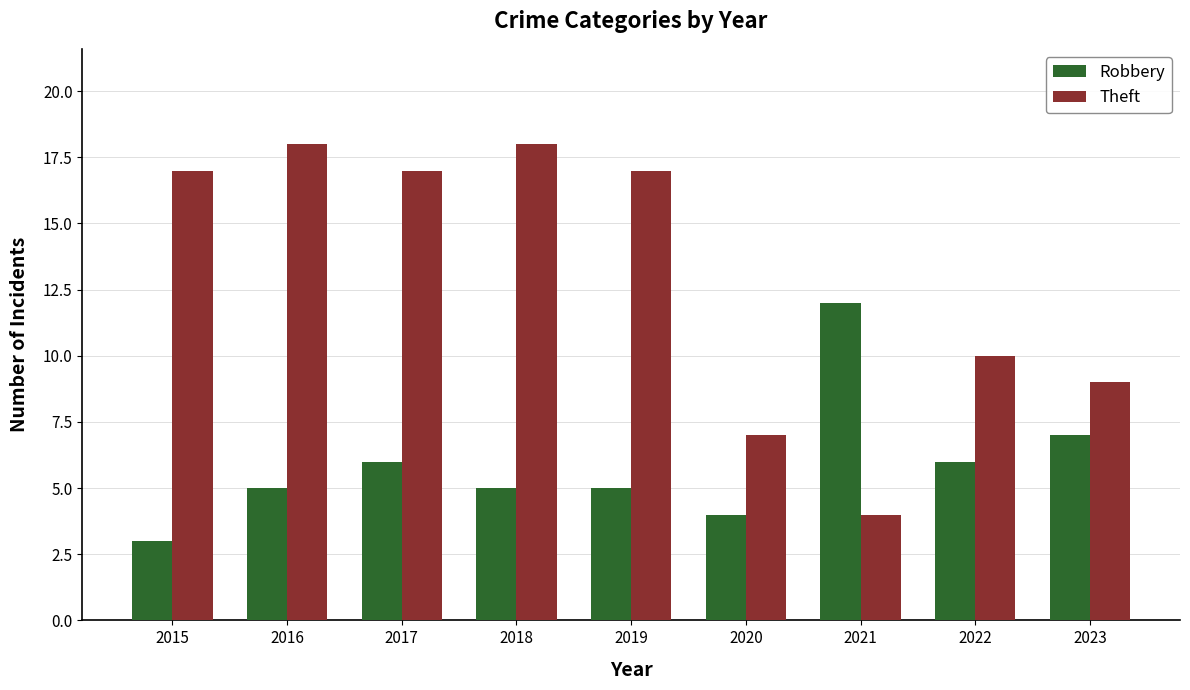

Reading right to left, list all the values displayed in this chart.

Robbery: 7	6	12	4	5	5	6	5	3
Theft: 9	10	4	7	17	18	17	18	17